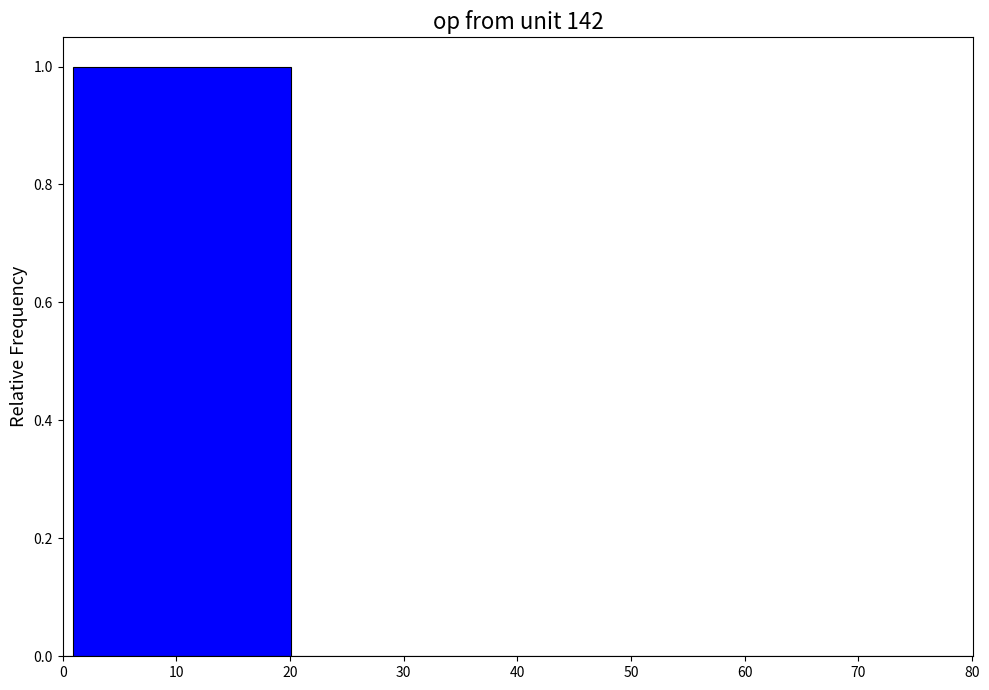

Around what value on the x-axis is the tallest bar? Give the approximate position of its centre, as read against the axis.

11